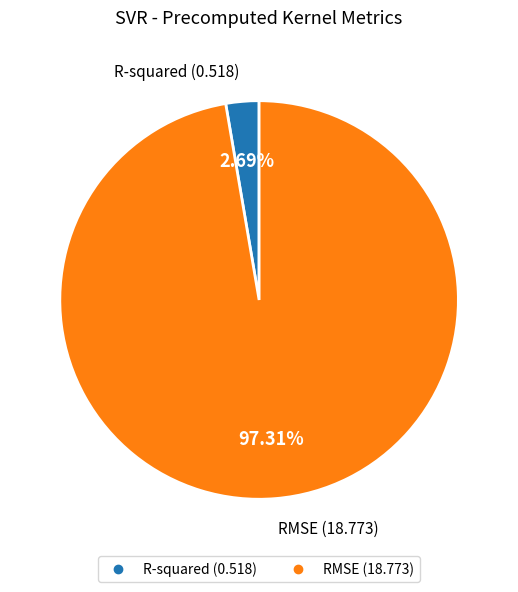

Between RMSE and R-squared, which is larger?

RMSE